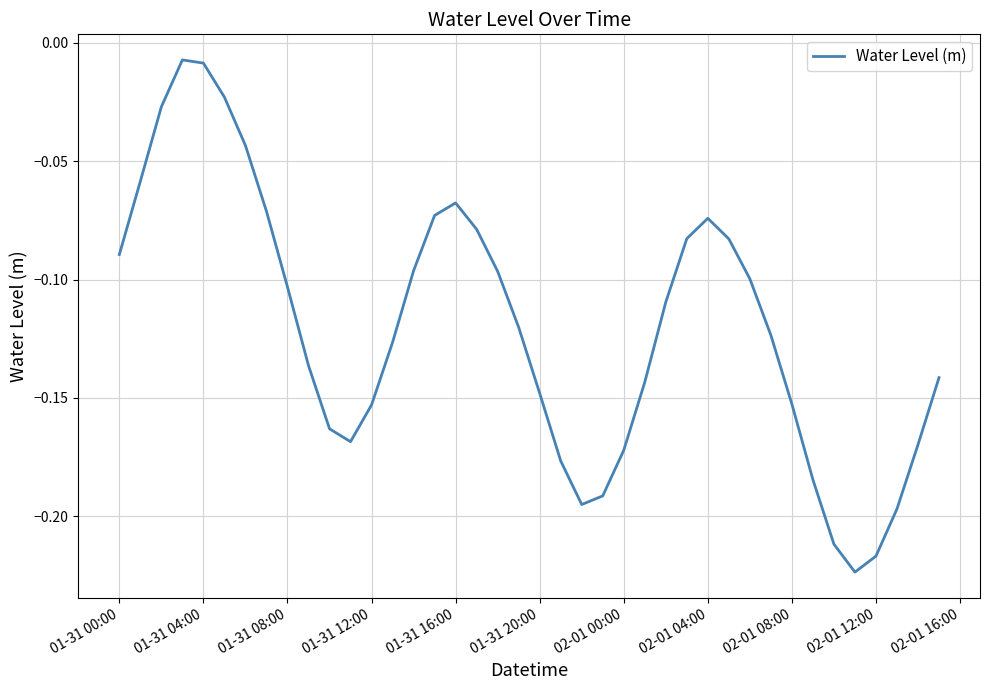

How many lines are shown in the chart?

1